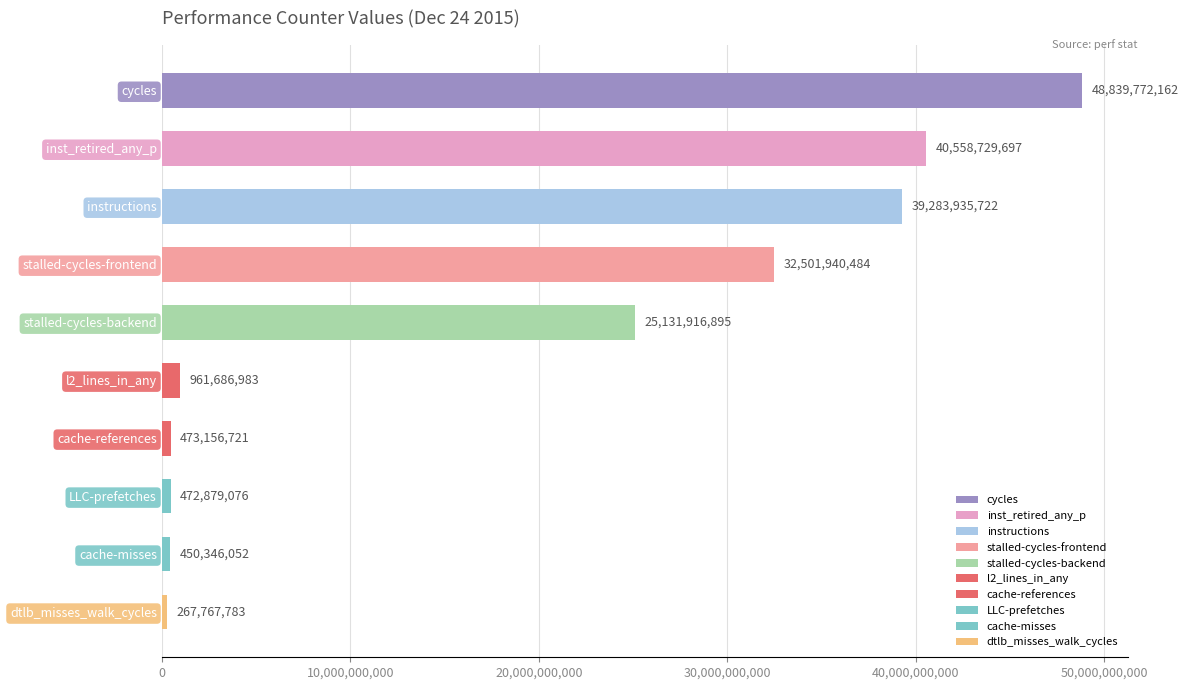

Between stalled-cycles-backend and instructions, which is larger?

instructions